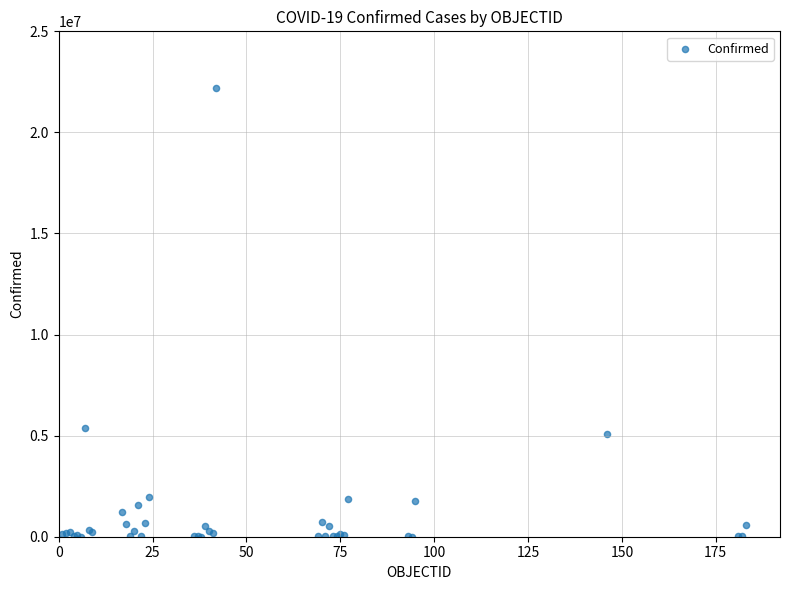

What Y value in the scatter plot is closest to 11089854?

5361967